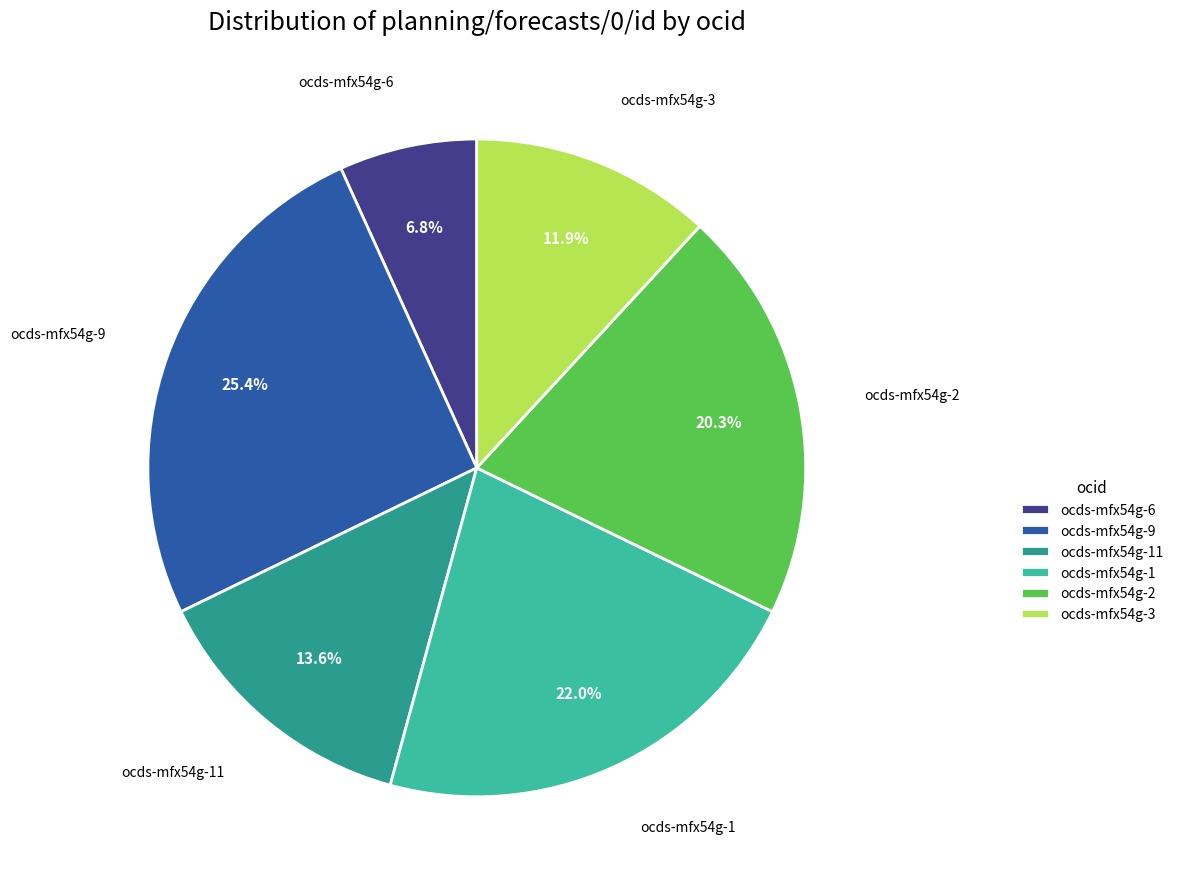

What portion of the pie excludes ocds-mfx54g-3?

88.1%